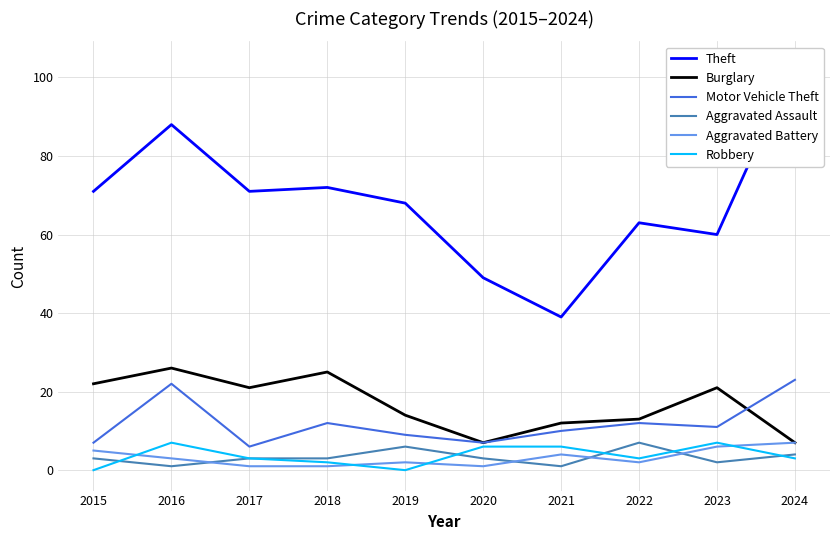

In Aggravated Battery, how many points are lower than both neighbors (excluding endpoints)?

2